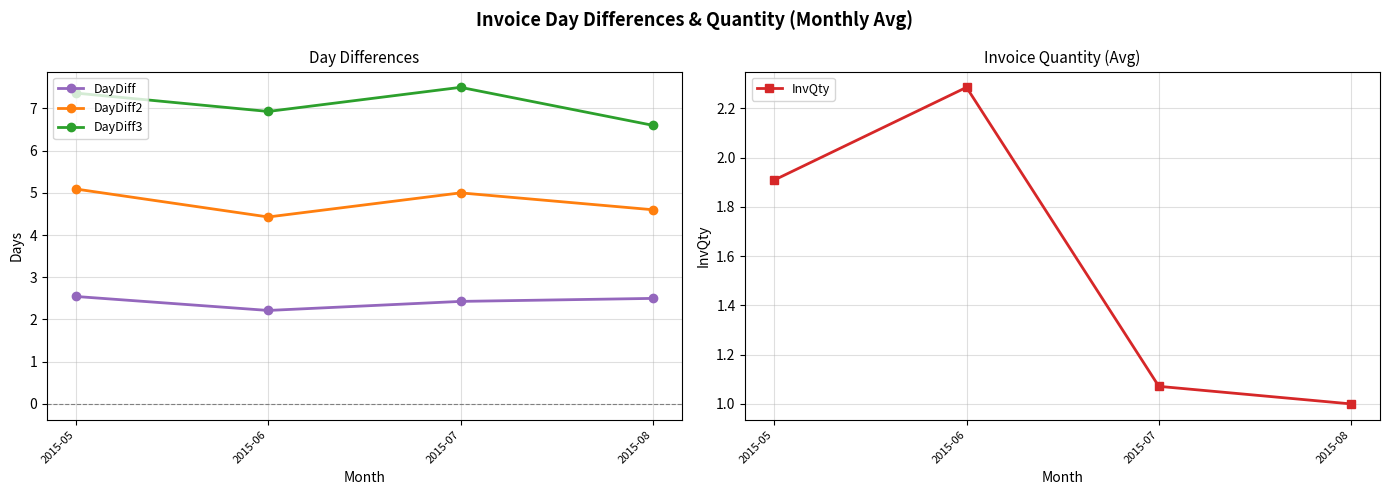

What is the difference between the InvQty values at 2015-08 and 2015-07?

0.1